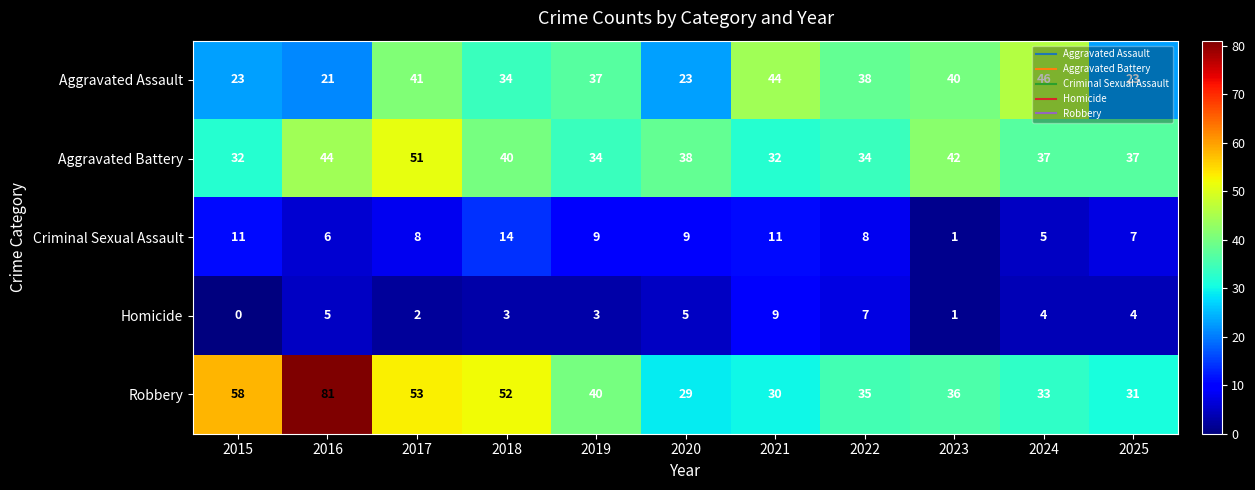

At which category is the sum across all series the highest?

2016